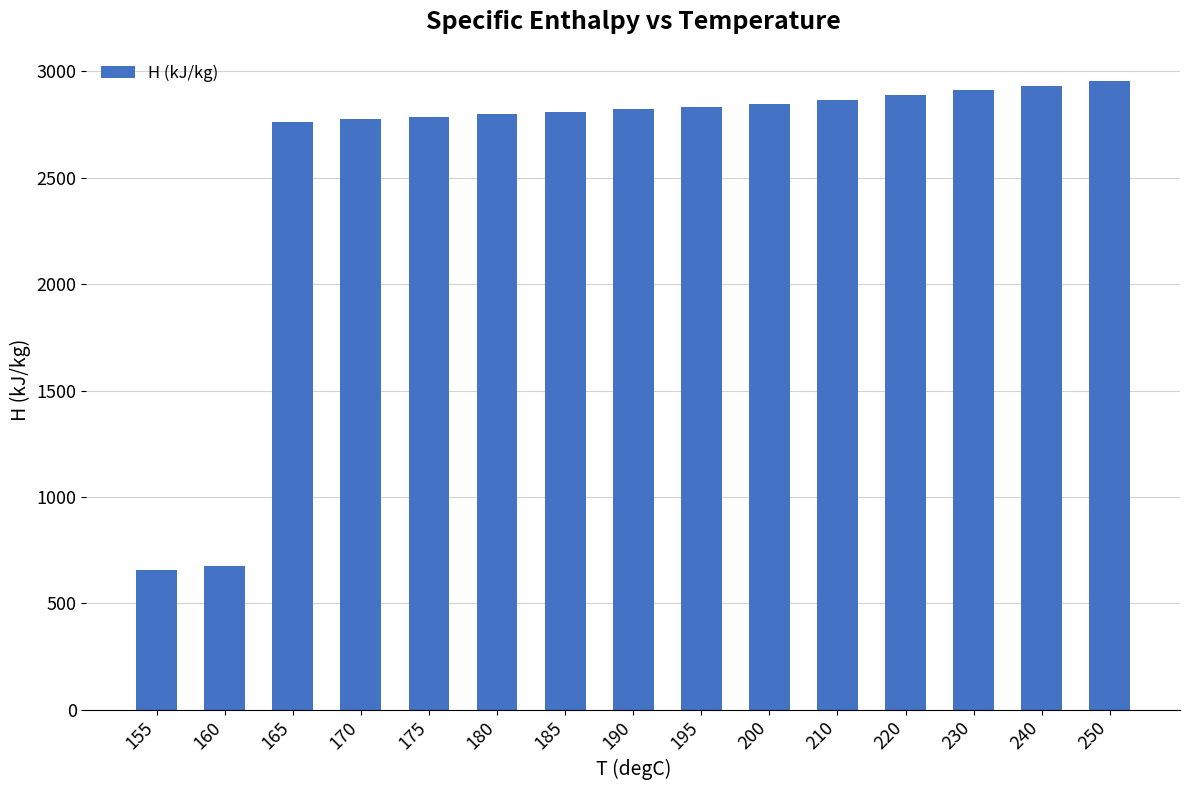

What is the greatest value displayed?

2954.0